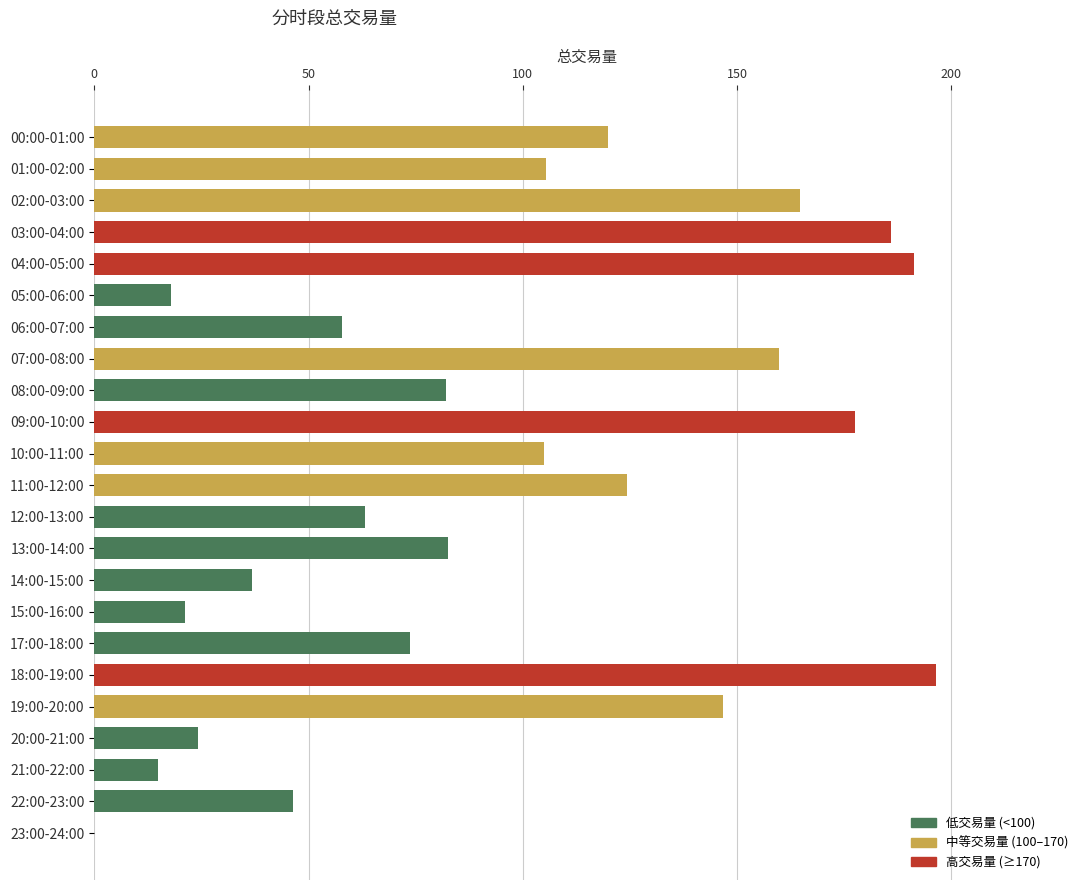

At which category does the chart reach its peak across all series?

18:00-19:00